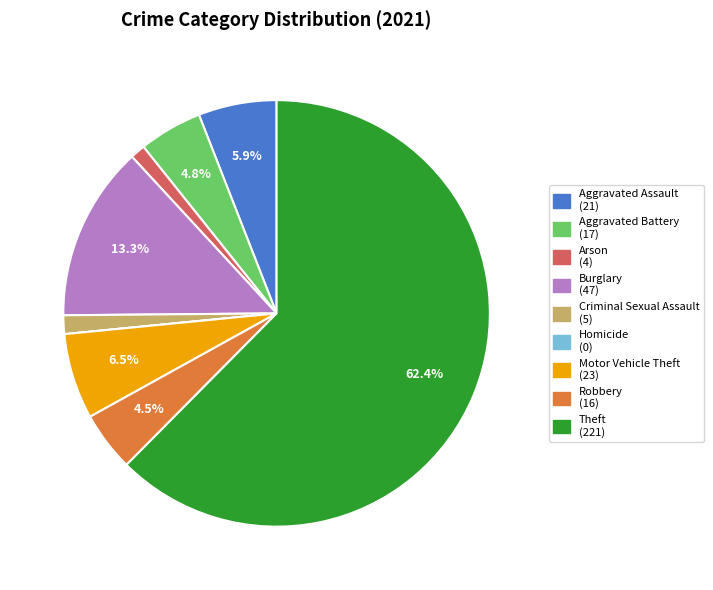

What is the largest slice in the pie chart?

Theft